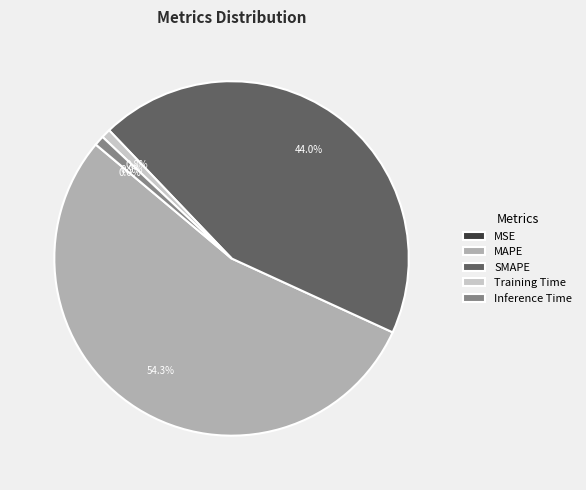

Approximately how many times larger is the value at MAPE compared to SMAPE?

1.2